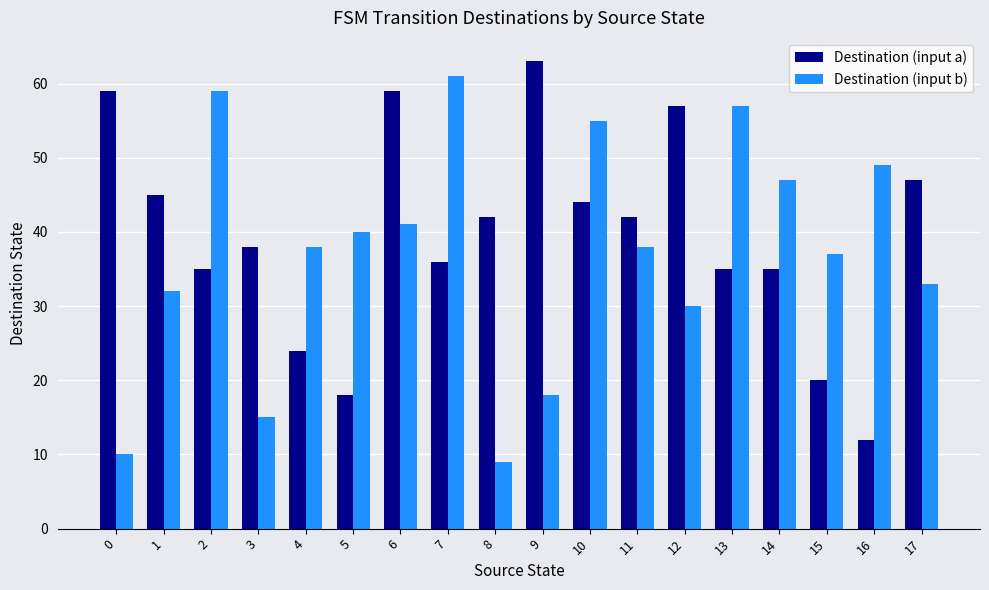

What is the highest value of the Destination (input a) series?

63